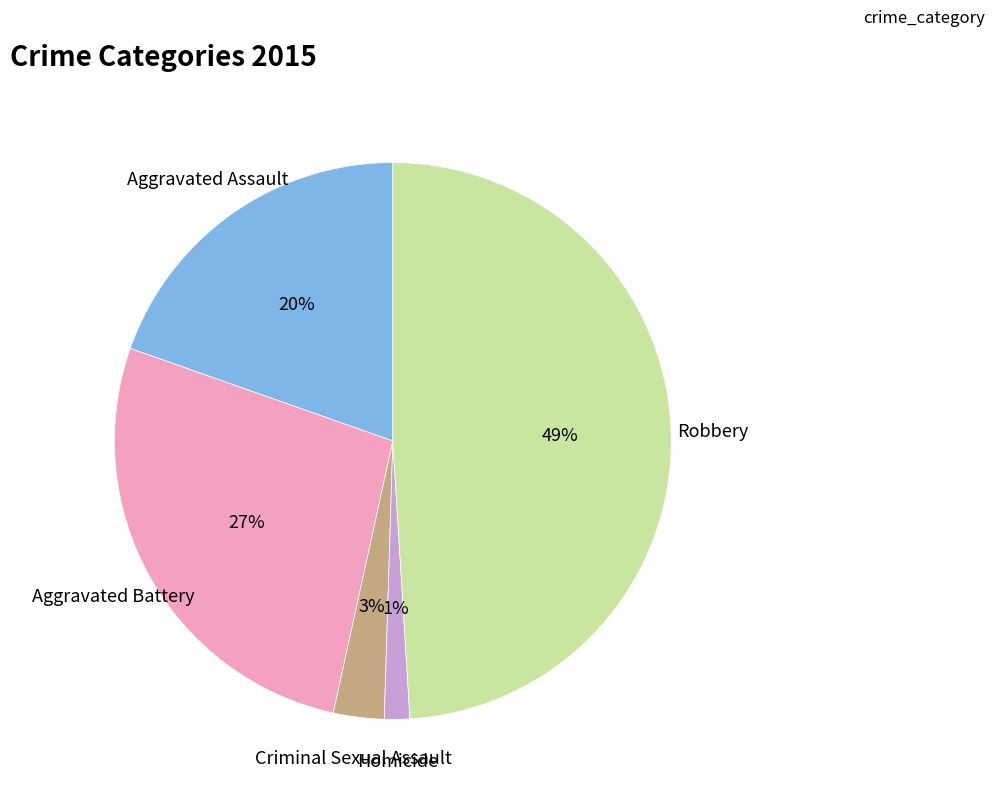

How many segments does this pie chart have?

5